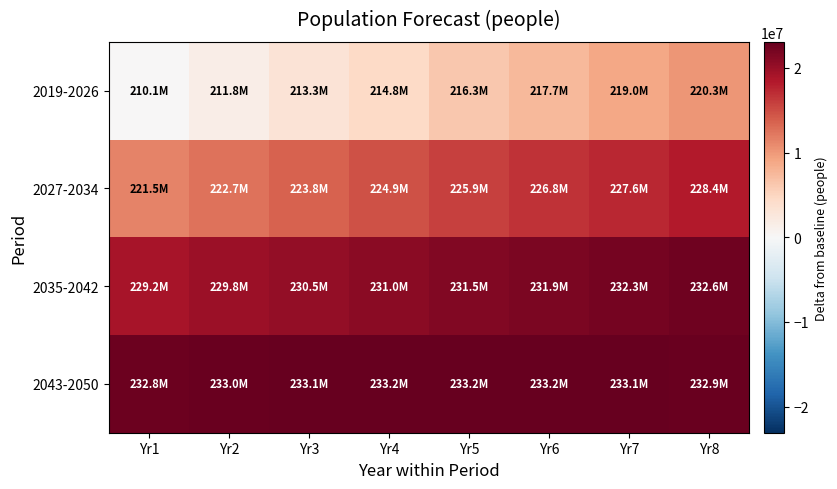

Which series changed the most between Yr1 and Yr5?

2019-2026